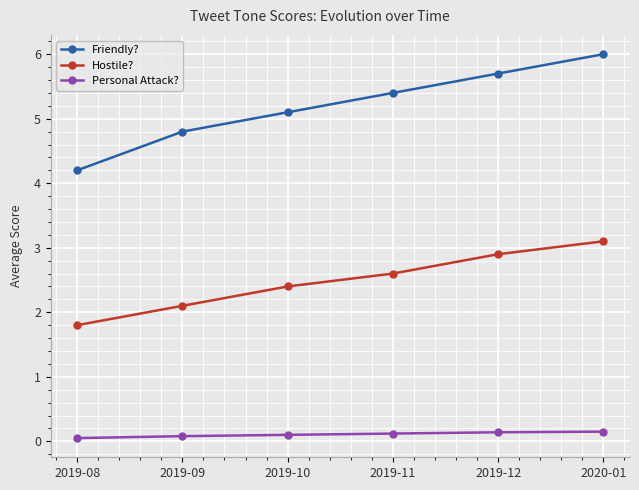

What is the difference between the maximum and minimum values in the Hostile? series?

1.3